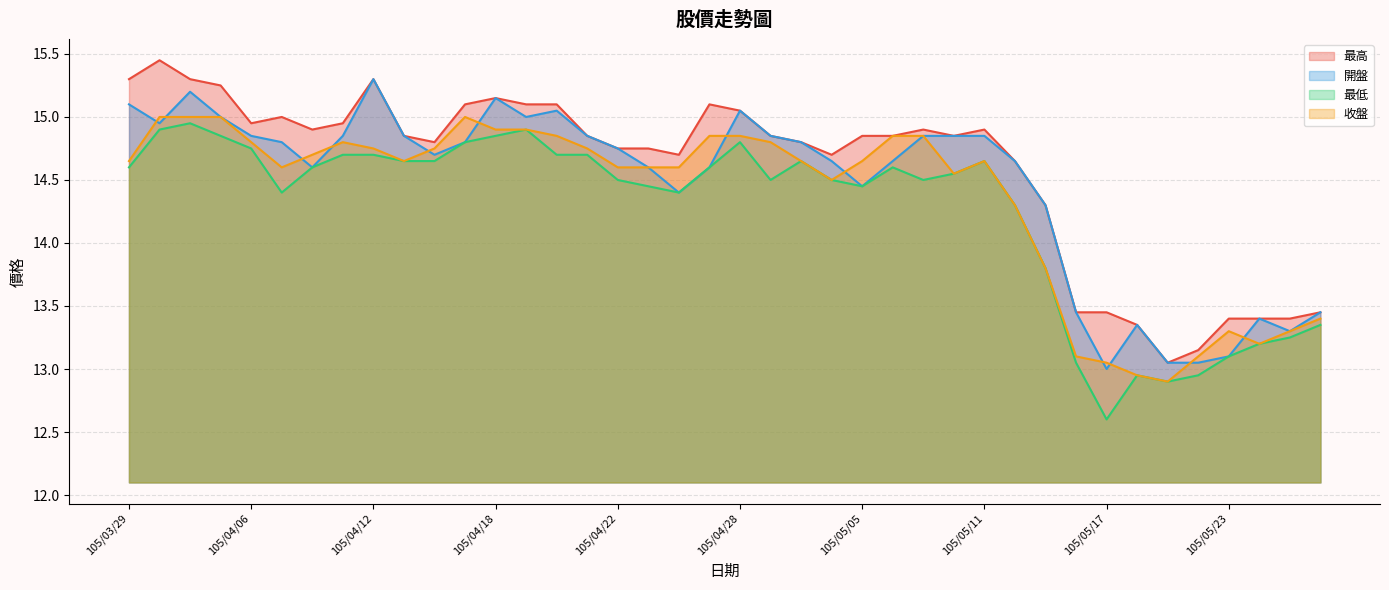

At how many categories does at least one series exceed 14?

31